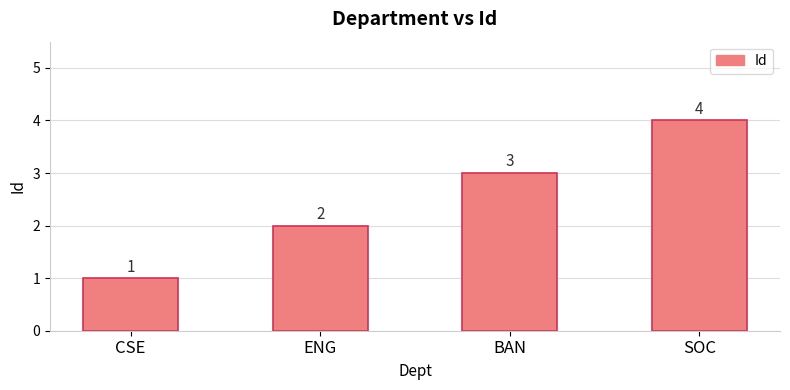

Where is the data nearest to the value 2?

ENG